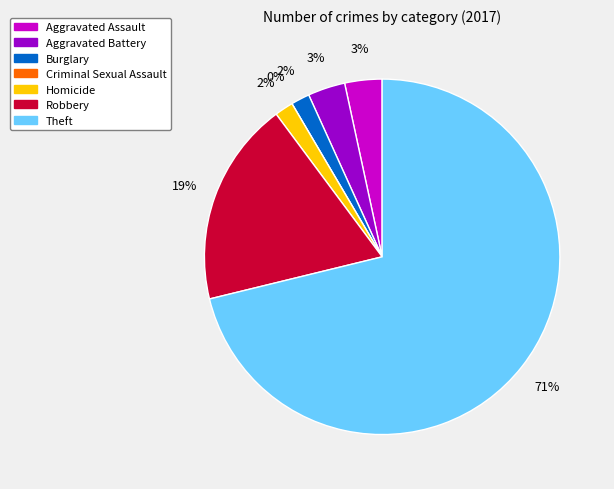

True or false: Aggravated Battery accounts for 1% of the total.

False